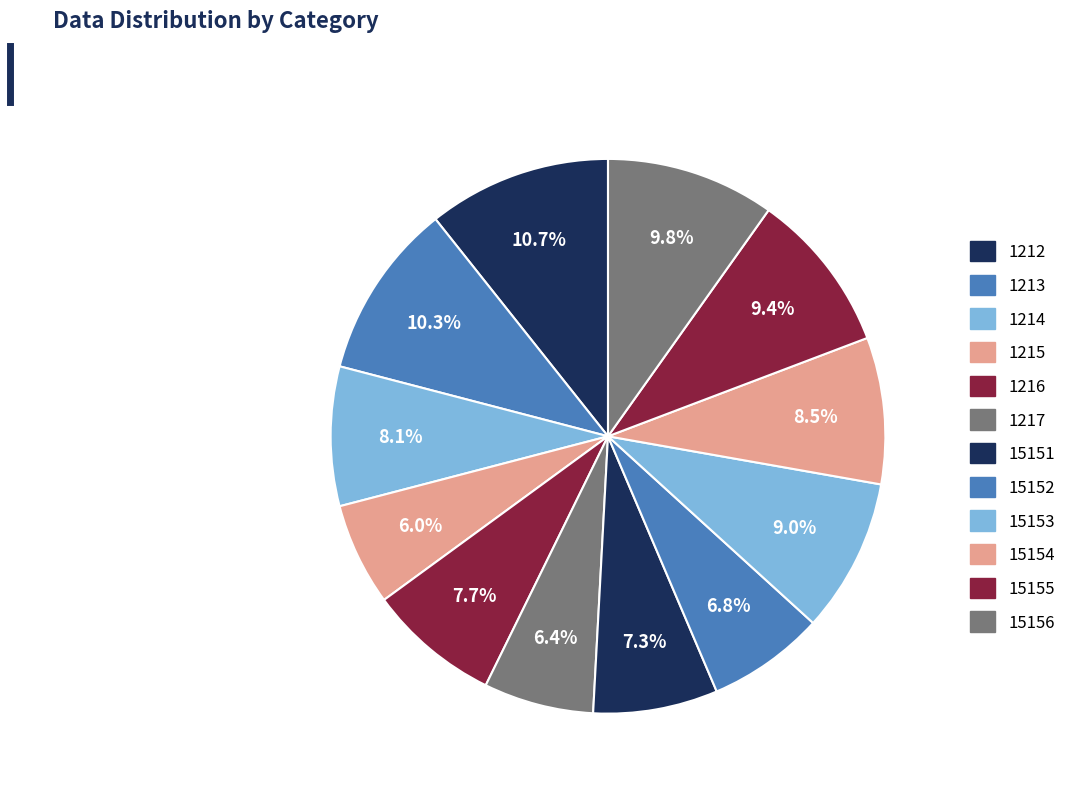

How many segments does this pie chart have?

12